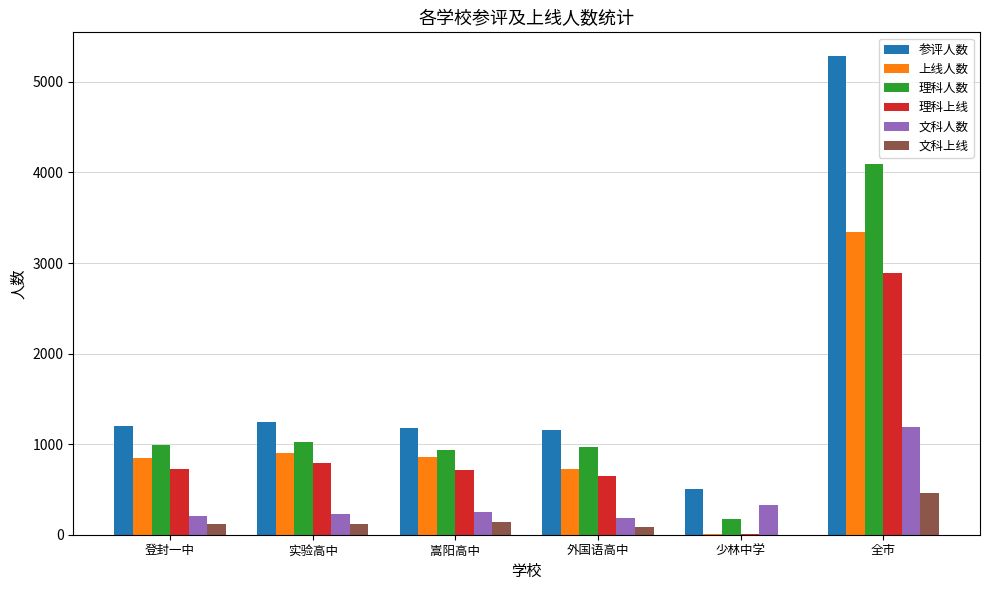

What is the highest value of the 文科上线 series?

459